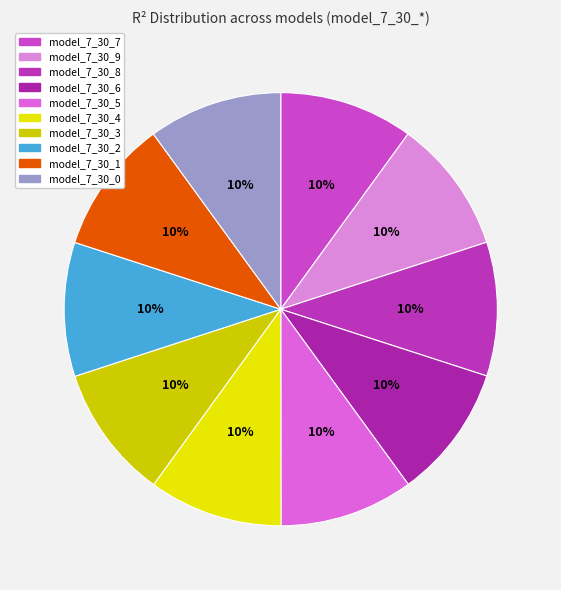

What is the total percentage of model_7_30_9 and model_7_30_7?

20.0%